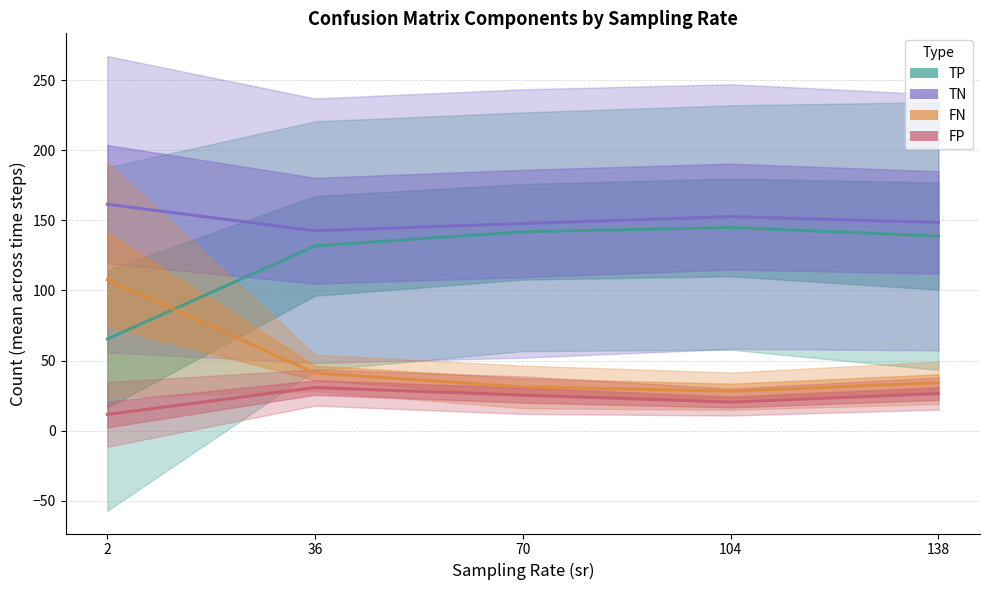

What is the value of the TP point at the 1st from the left?

65.3